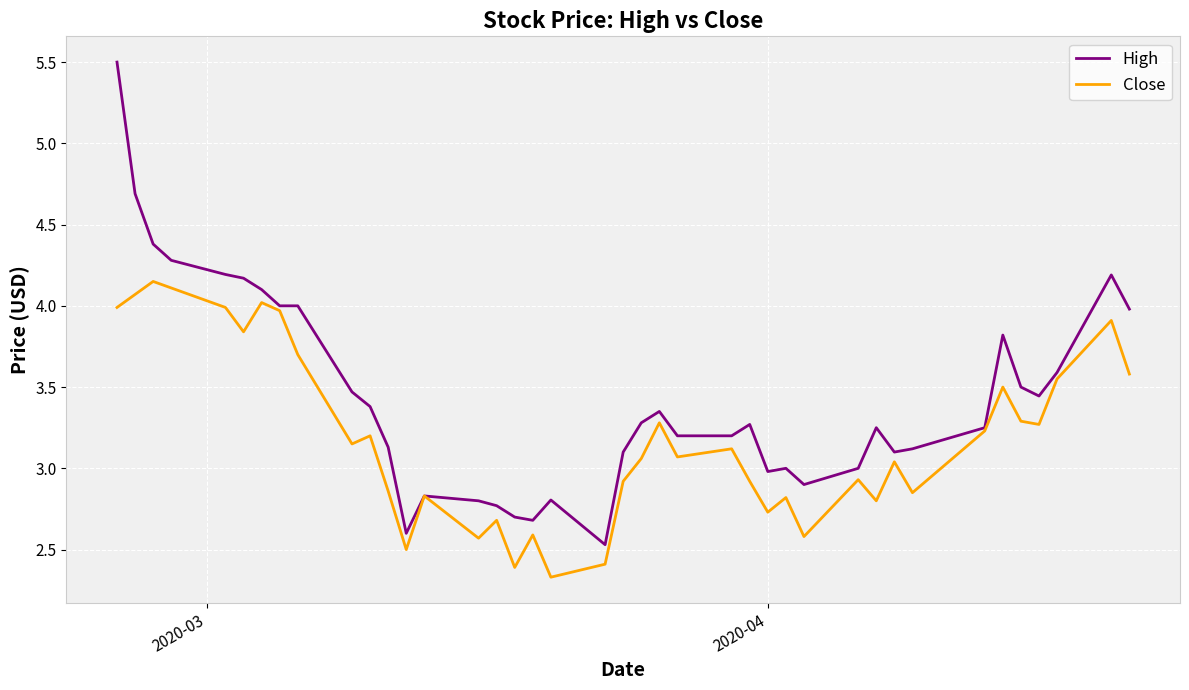

What is the highest value of the High series?

5.5